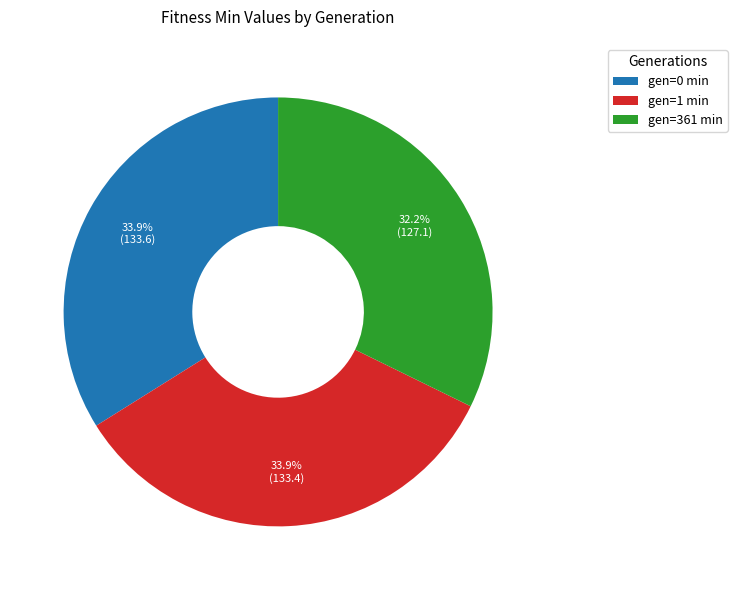

Between gen=361 min and gen=0 min, which is larger?

gen=0 min